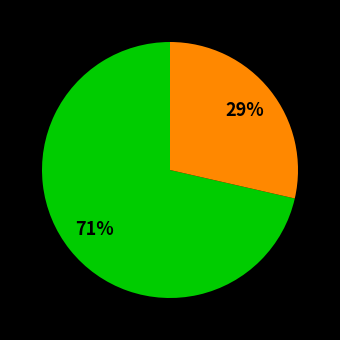

Is there any slice that represents more than half of the pie?

Yes